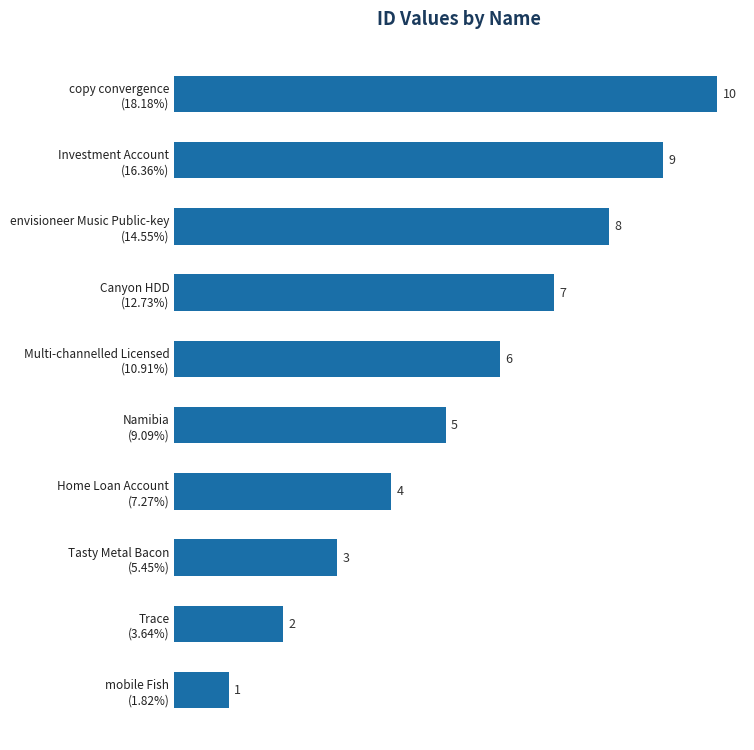

What is the difference between the maximum and minimum values?

9